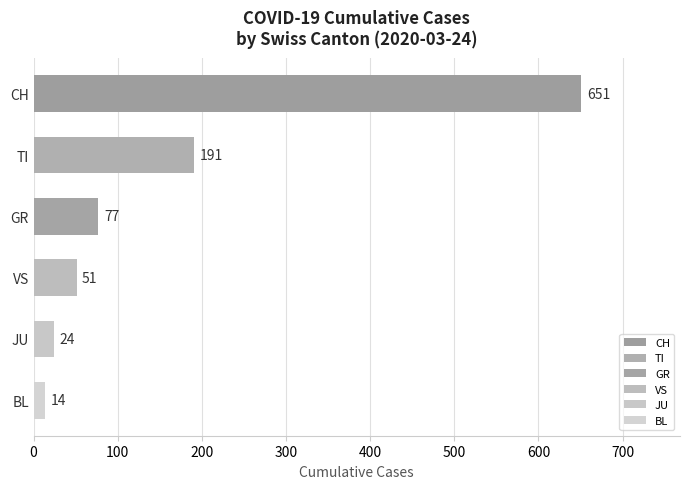

Does the chart contain any negative values?

No